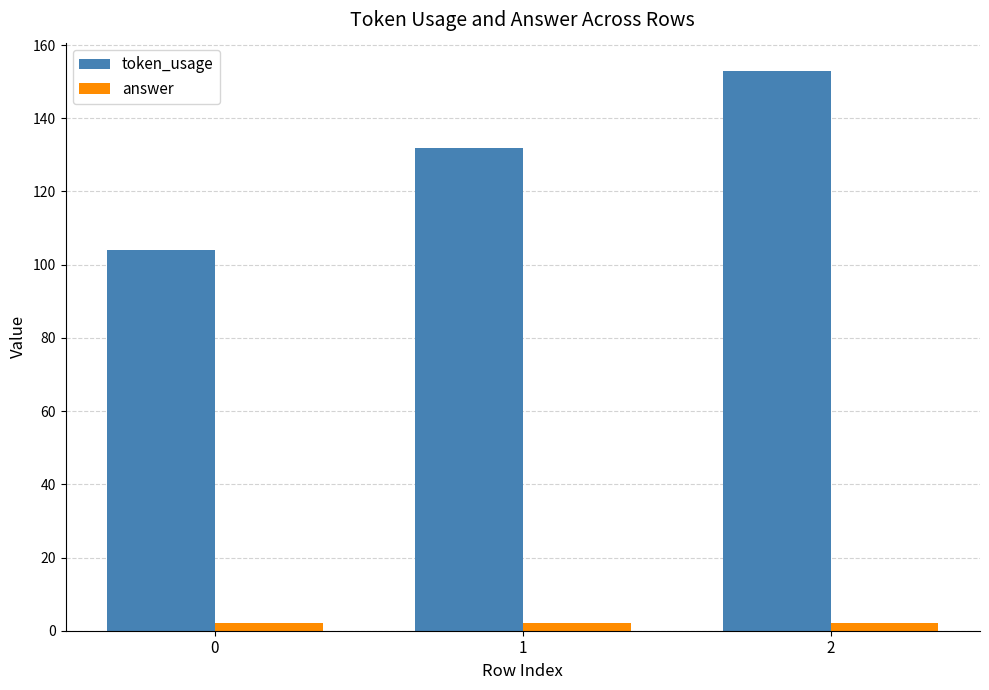

What are all the series names shown in the legend?

token_usage, answer